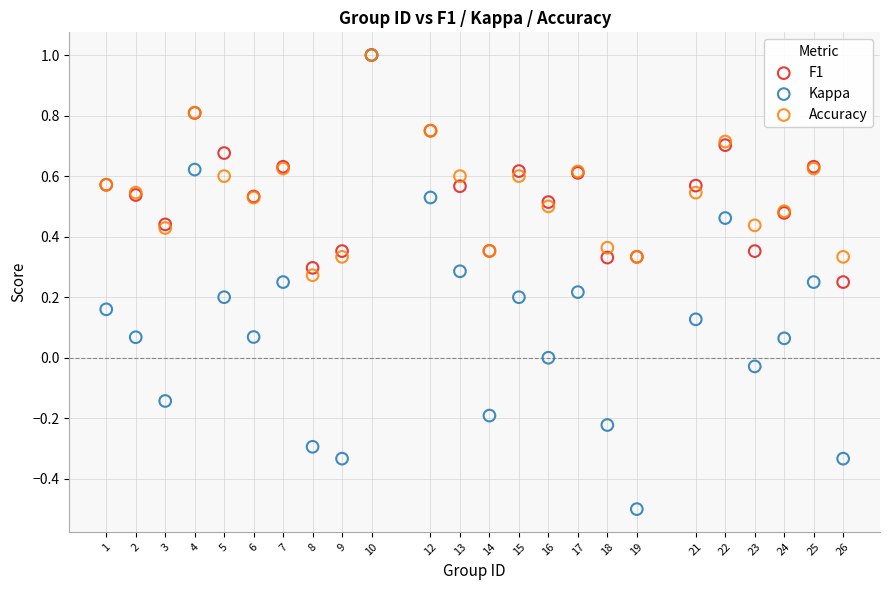

What are all the series names shown in the legend?

F1, Kappa, Accuracy